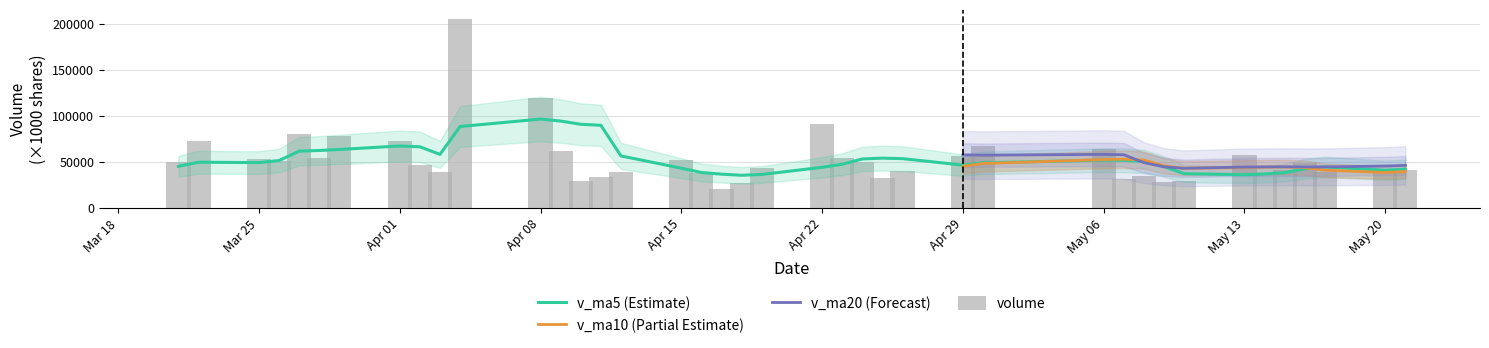

True or false: v_ma10 has a value of 32810.8 at 26.

False